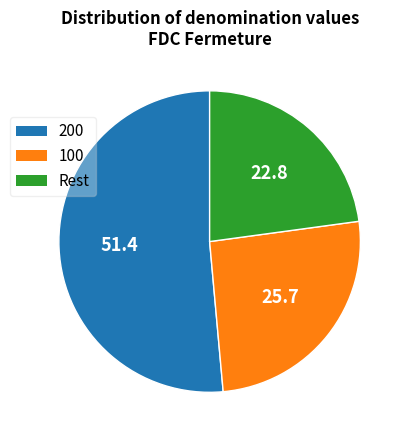

Approximately how many times larger is the value at 100 compared to 200?

0.5